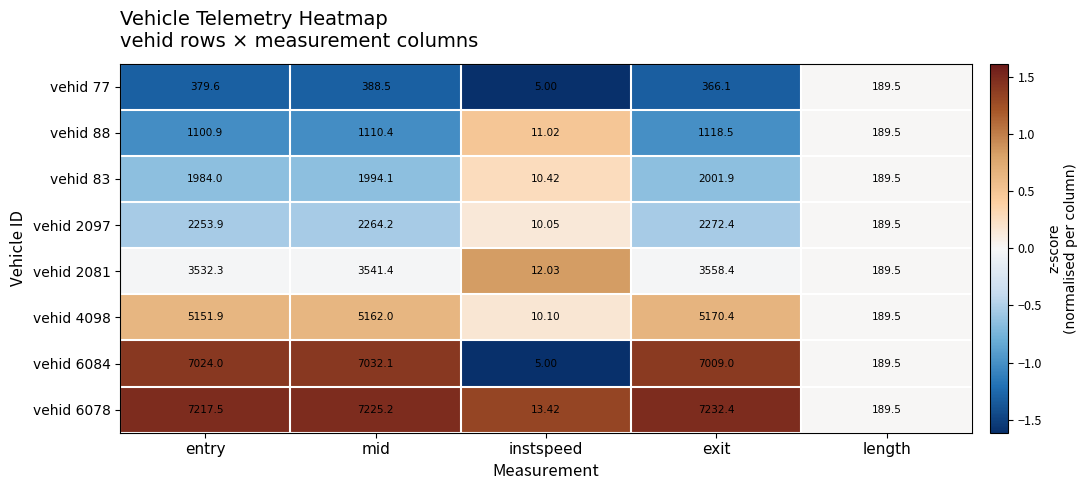

Which category has the lowest value in the vehid 2097 series?

instspeed